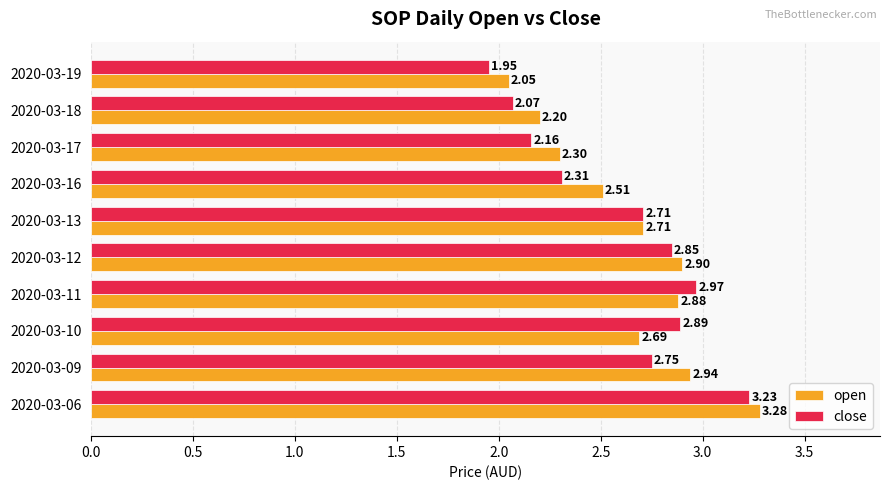

Between 2020-03-09 and 2020-03-10, which series saw the biggest shift?

open